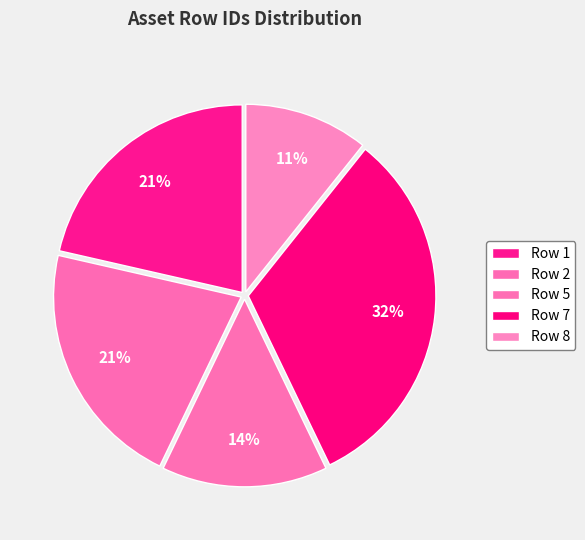

What percentage do Row 2 and Row 5 together represent?

35.7%